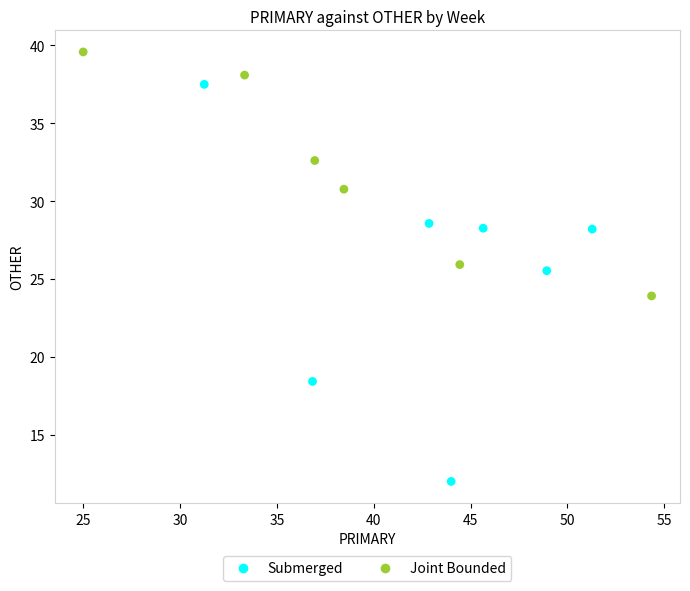

What Y value in the scatter plot is closest to 25?

25.5